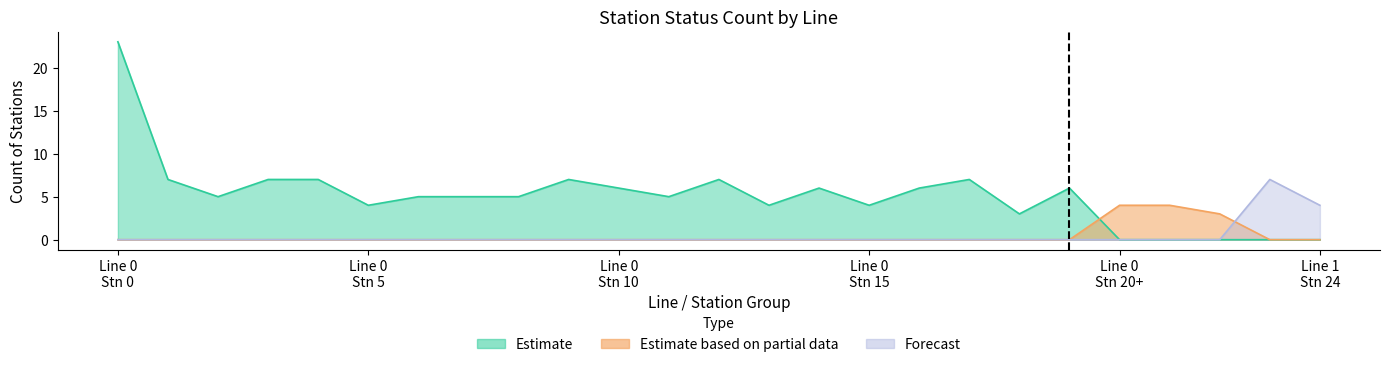

True or false: Forecast and Estimate cross at least once.

False